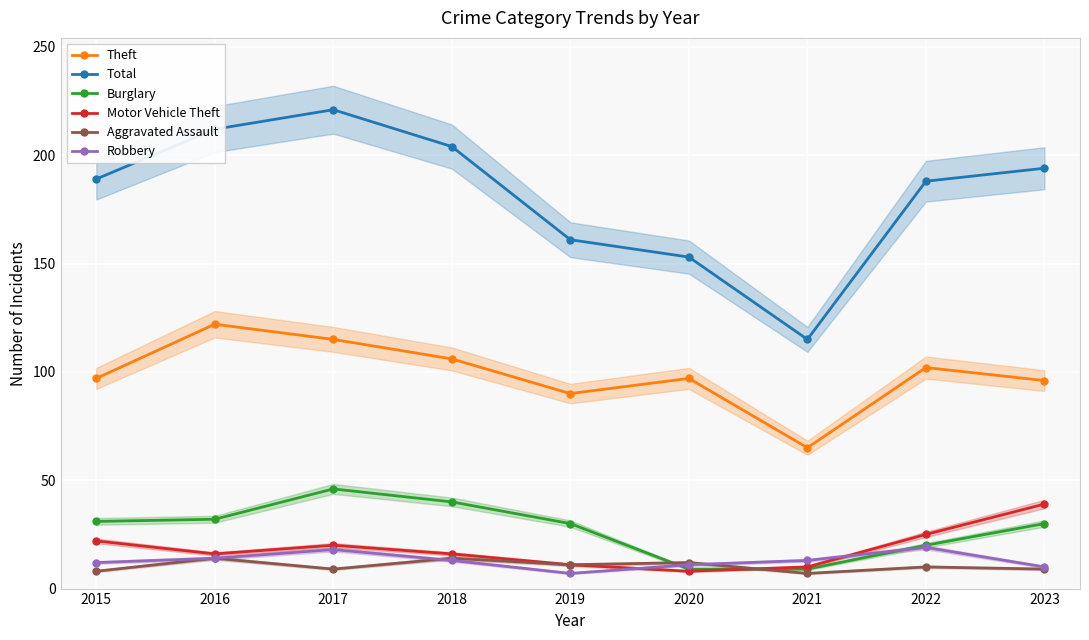

At which label does Motor Vehicle Theft first exceed 16?

2015